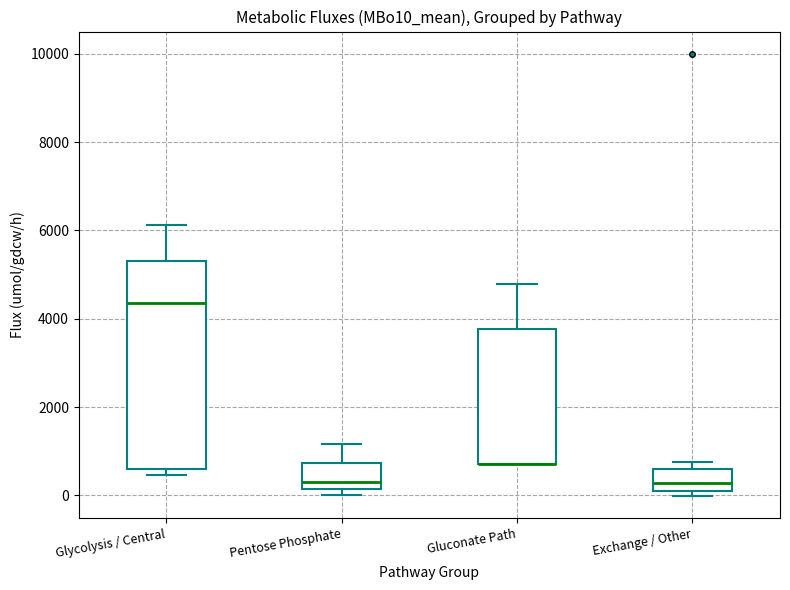

Where does the median line of the box for Glycolysis / Central sit on the y-axis? The values are not printed on the chart, so give them approximately, as read against the axis.

4400